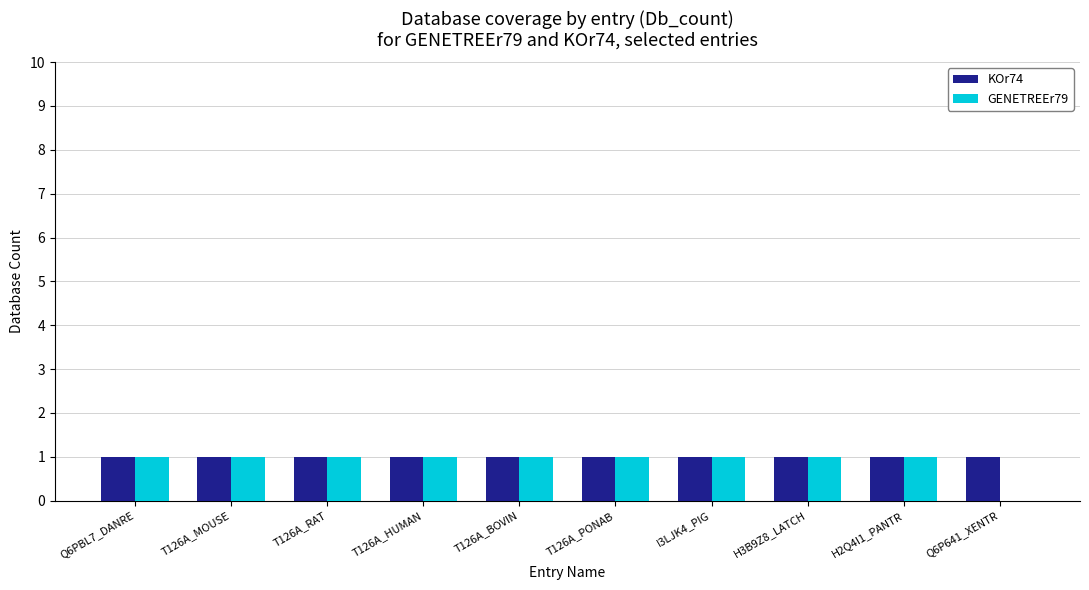

The value of GENETREEr79 at Q6P641_XENTR is 0. True or false?

True